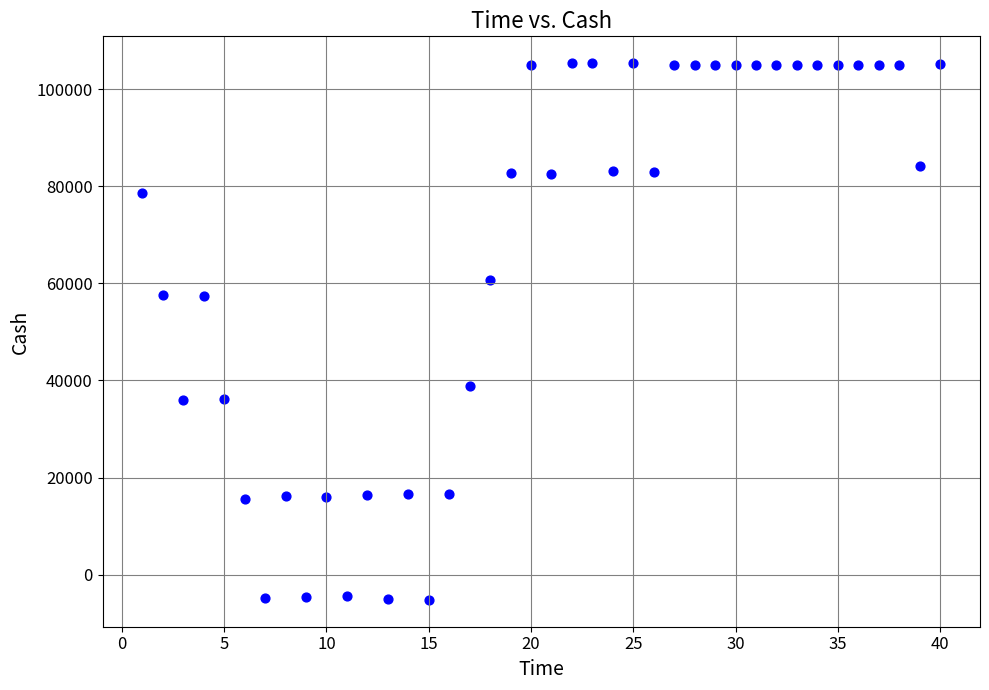

What is the range of X values (max minus min)?

39.0